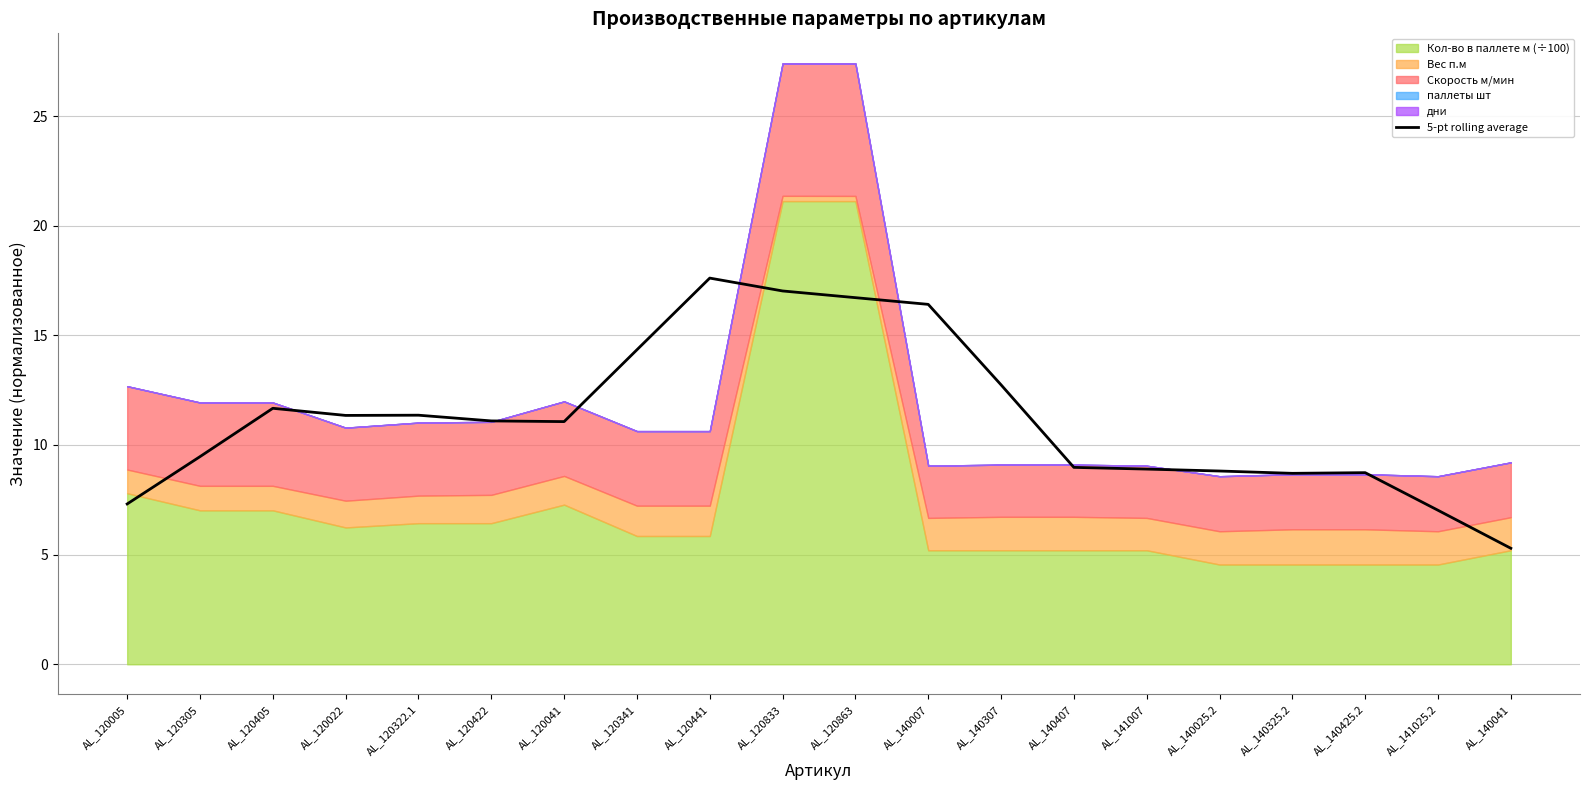

What is the difference between the values at AL_140025.2 and AL_120005?

1.5